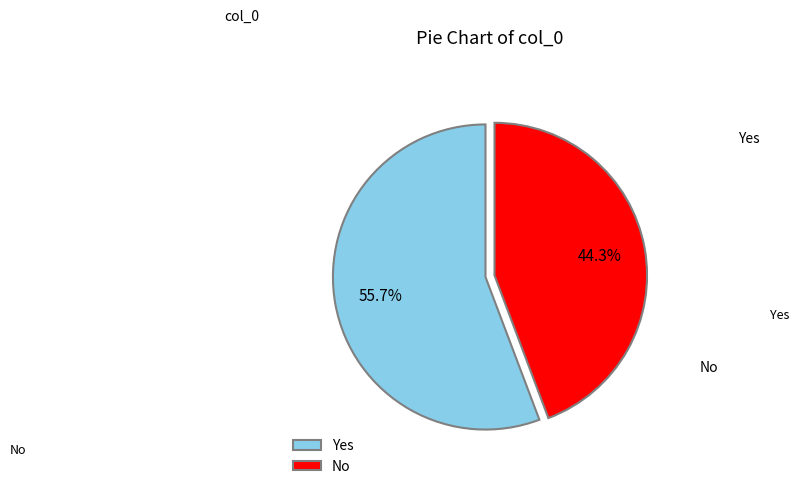

How many slices are in this pie chart?

2